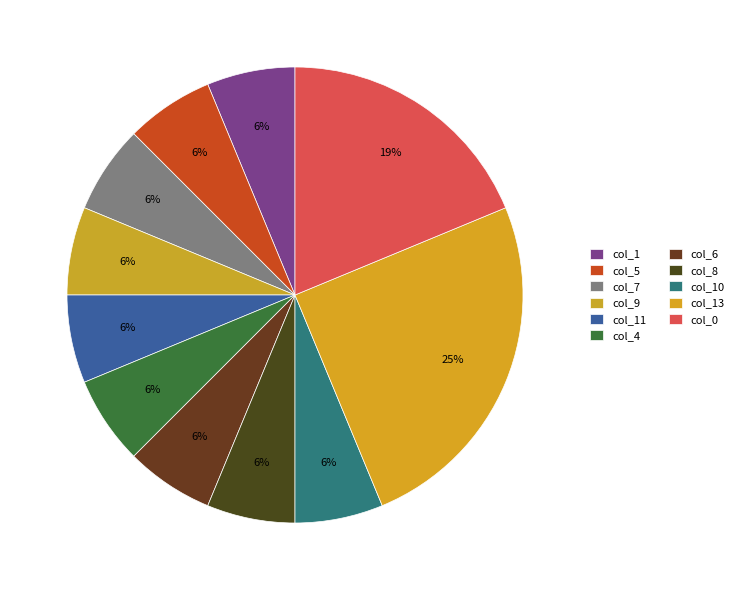

To the nearest percent, what percentage of the pie is col_9?

6%